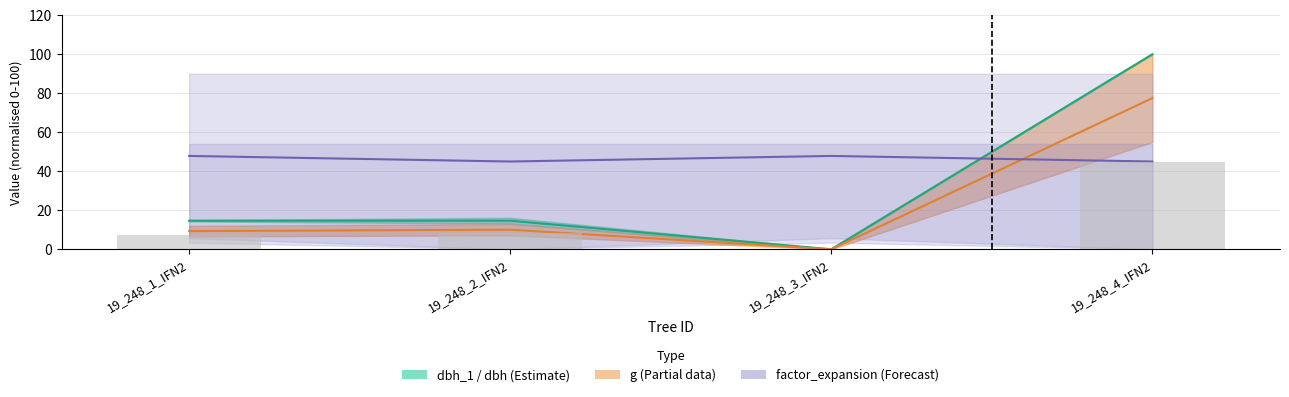

Between 19_248_4_IFN2 and 19_248_2_IFN2, which is larger?

19_248_4_IFN2